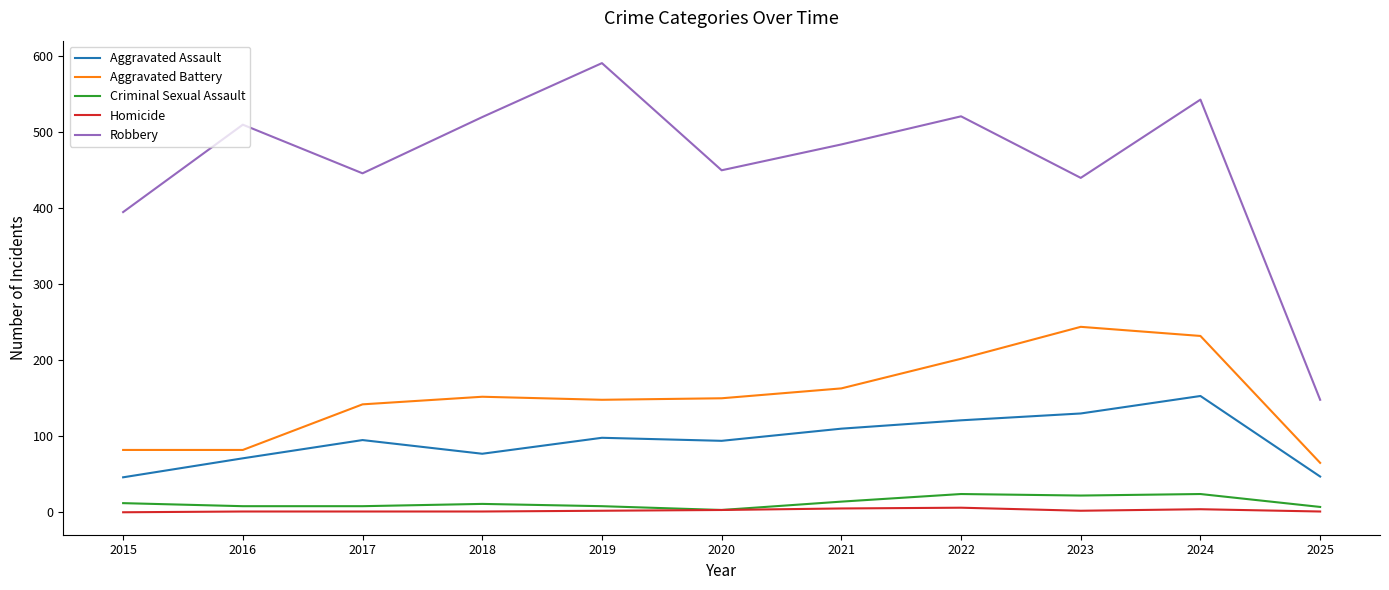

What is the spread (max minus min) of values at 2016?

509